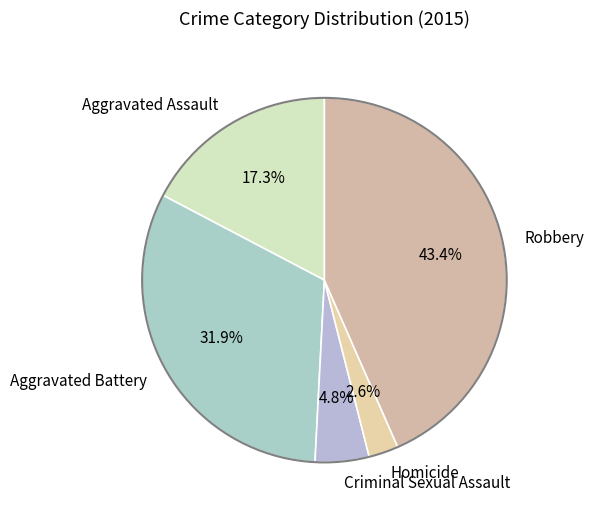

How much of the chart is everything except Homicide?

97.4%